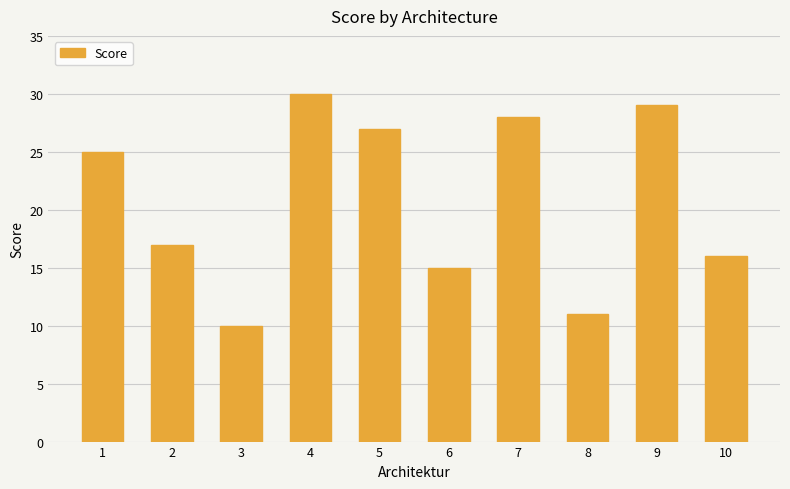

What is the sum of all values?

208